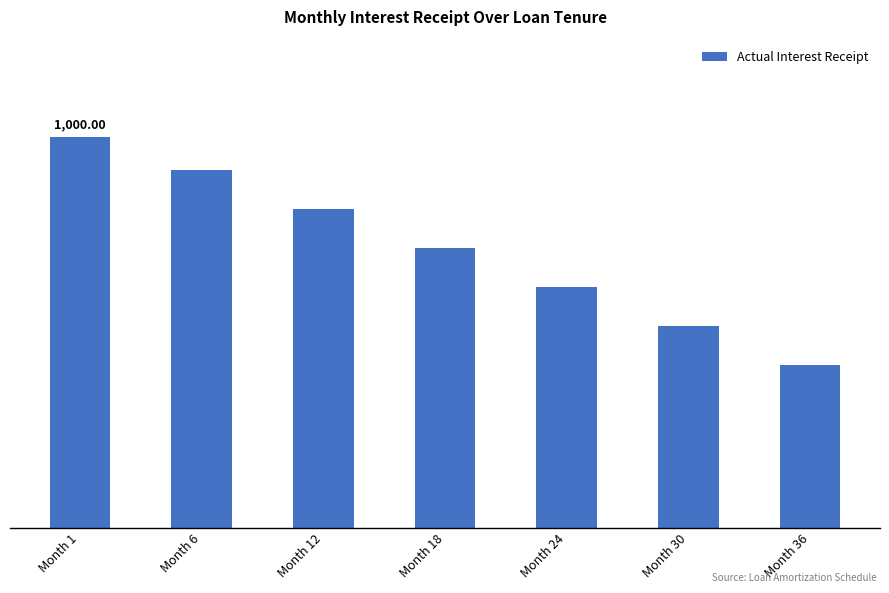

What is the greatest value displayed?

1000.0